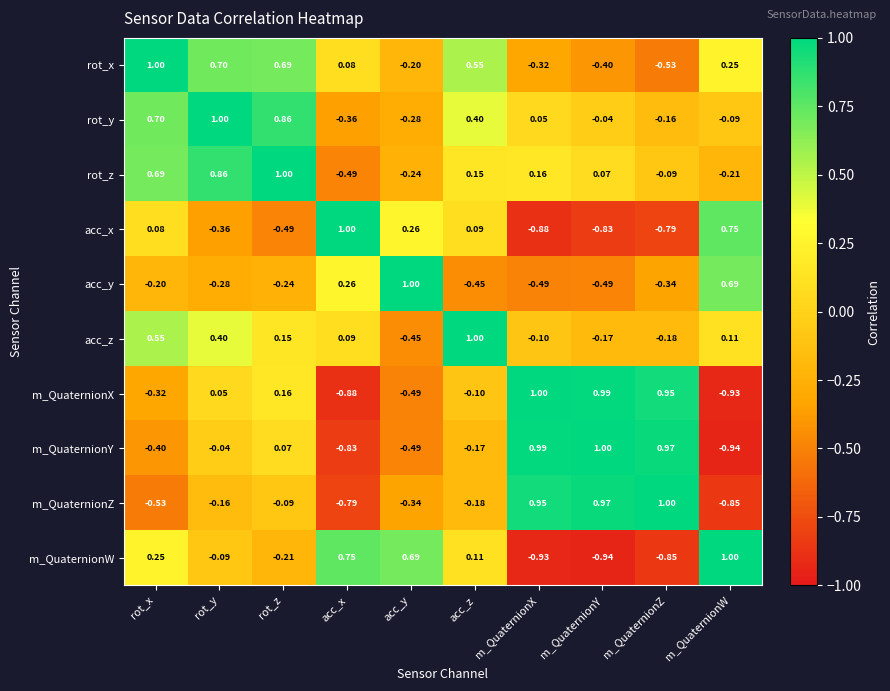

Which category has the highest value in the m_QuaternionW series?

m_QuaternionW